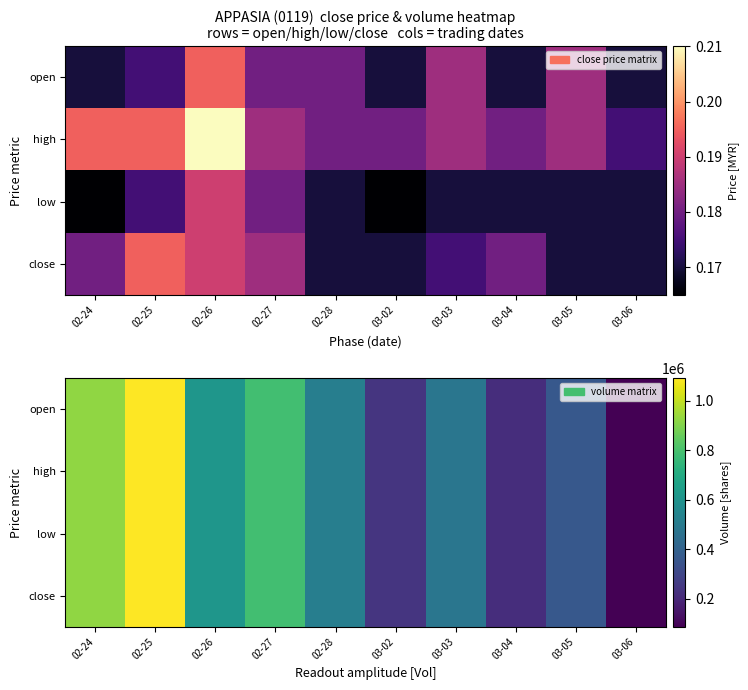

How many values in the low series exceed 517100?

4